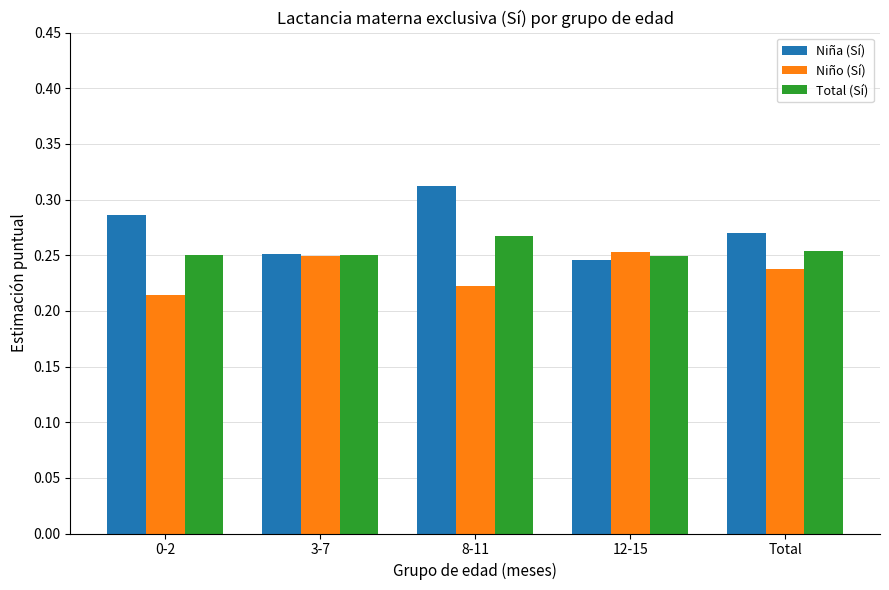

Which series has the largest total across all categories?

Niña (Sí)